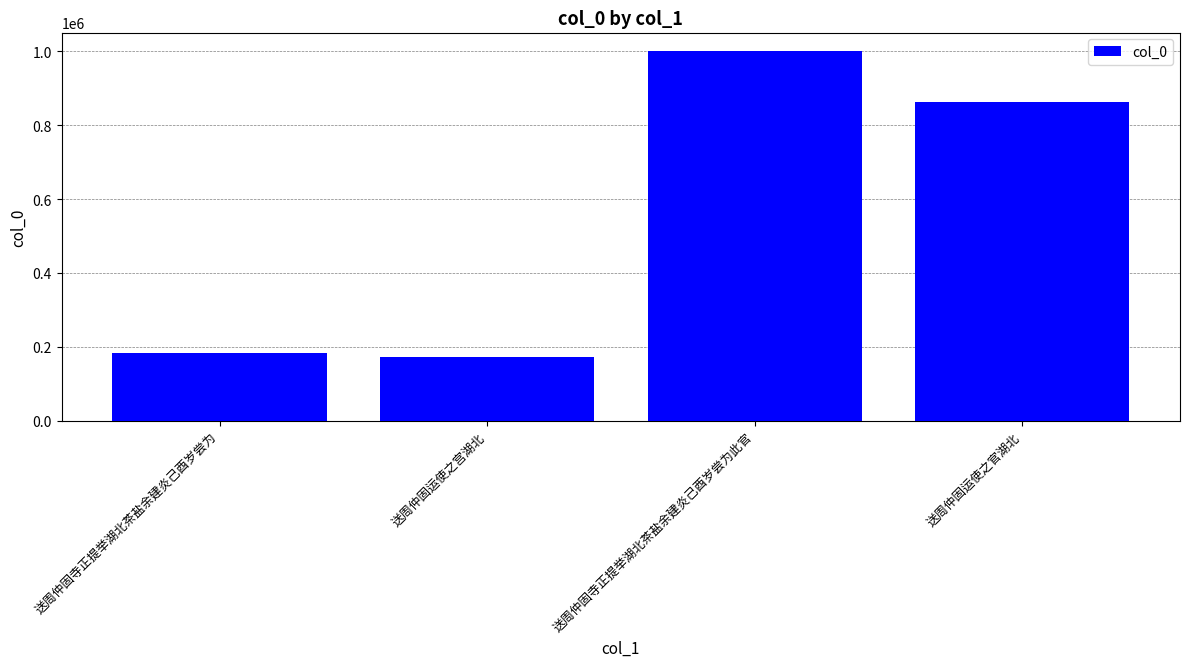

The value at 送周仲固运使之宫湖北 is 106520. True or false?

False